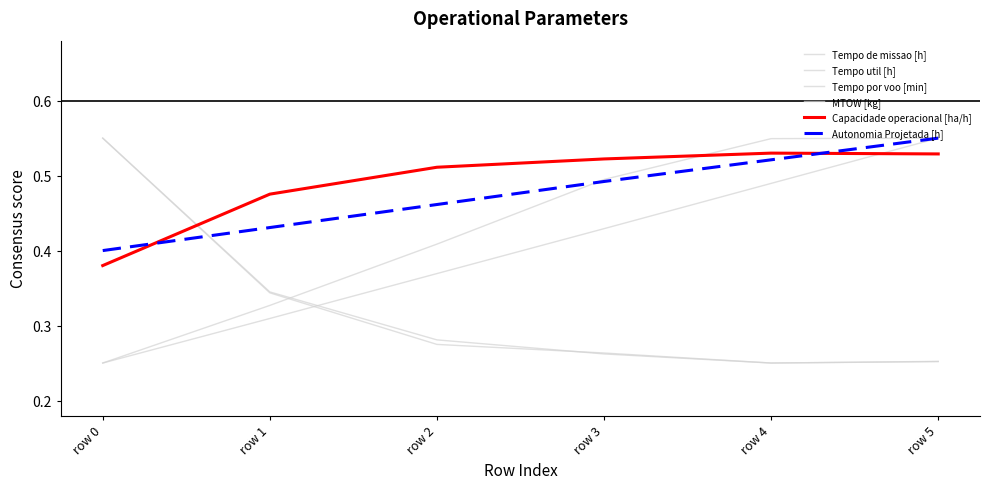

Is this an area chart (filled region under the line)?

No